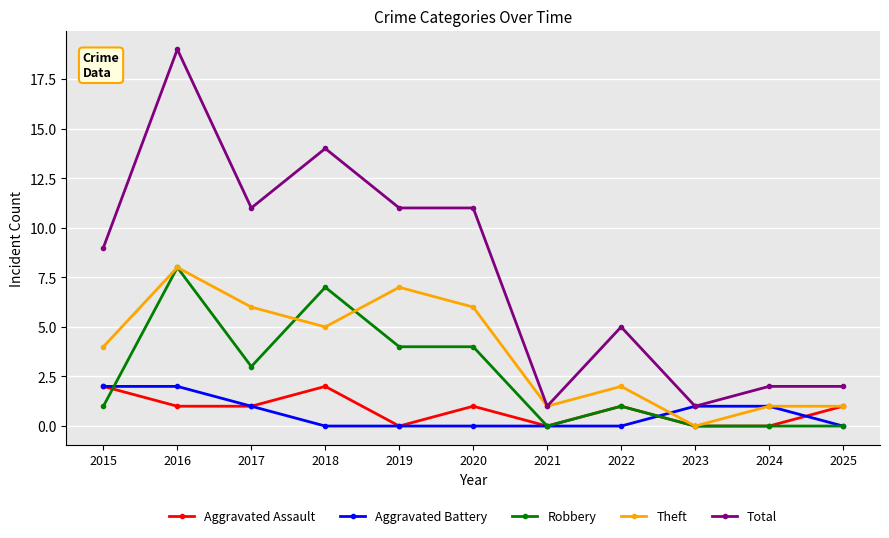

What is the maximum value shown in the chart?

19